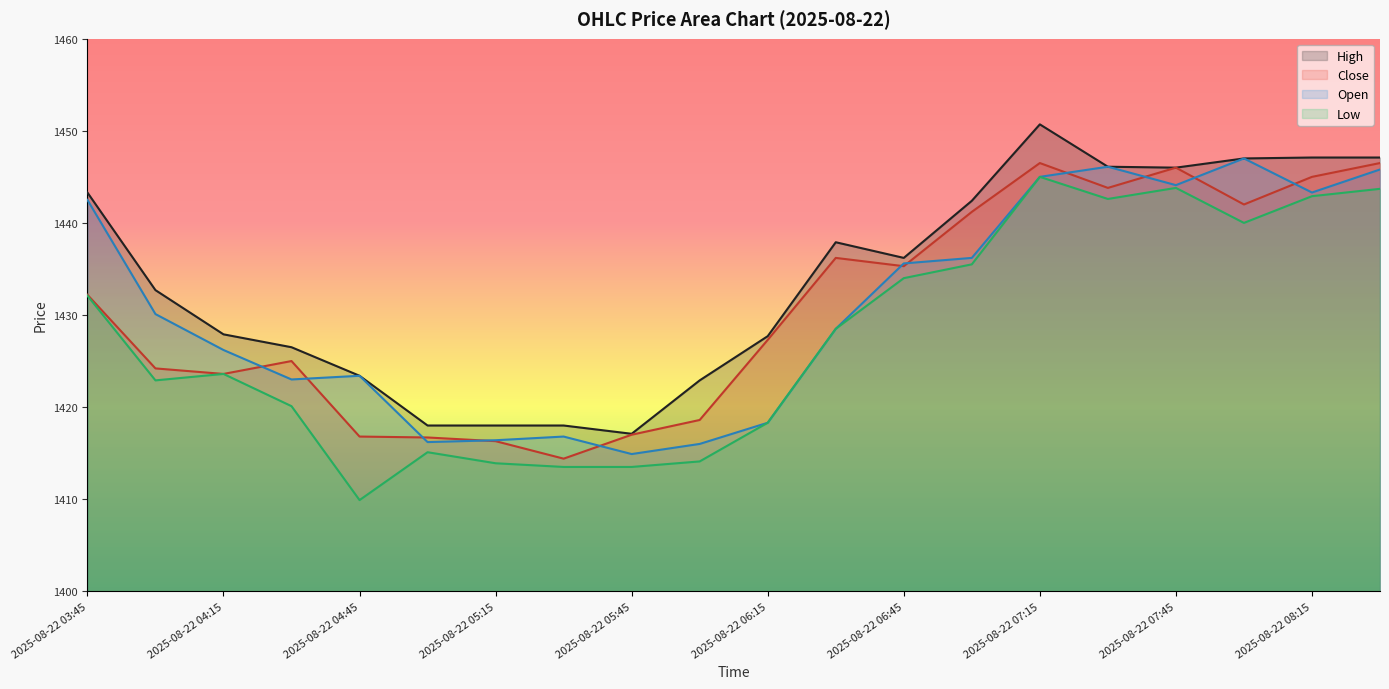

The value of Low at 2025-08-22 07:45 is 2359.0. True or false?

False